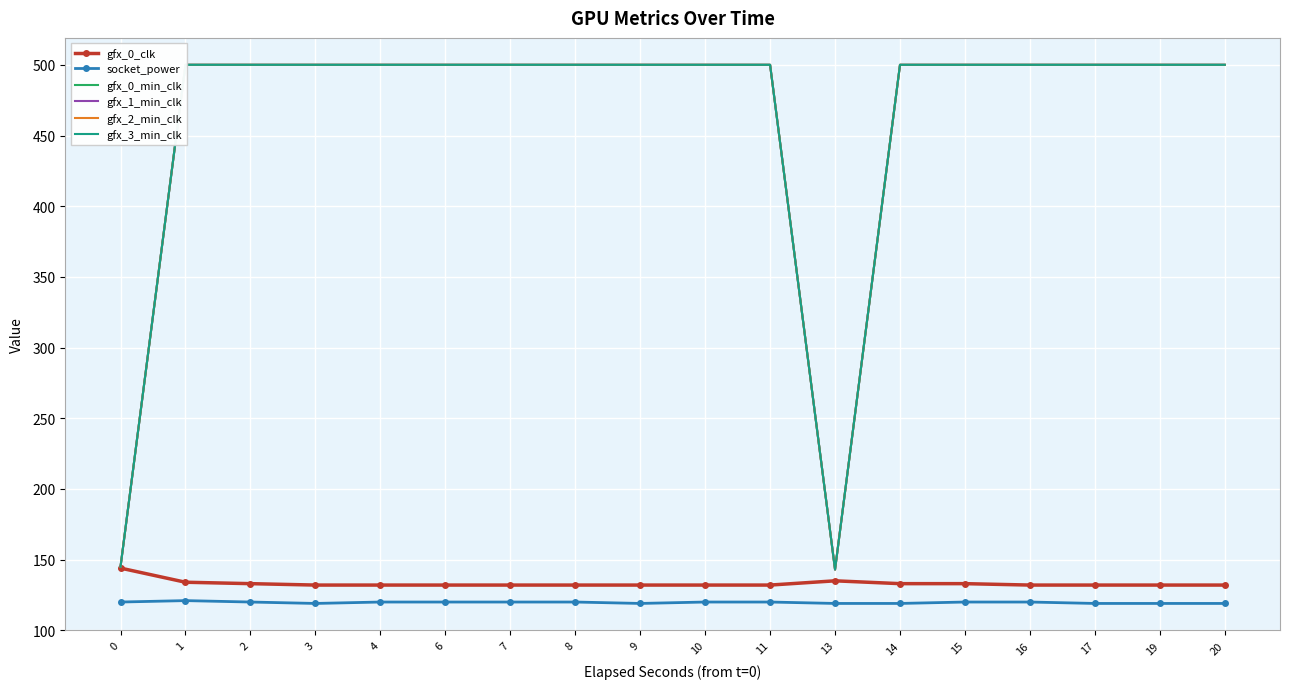

Is it true that gfx_3_min_clk equals 807 at 3?

False